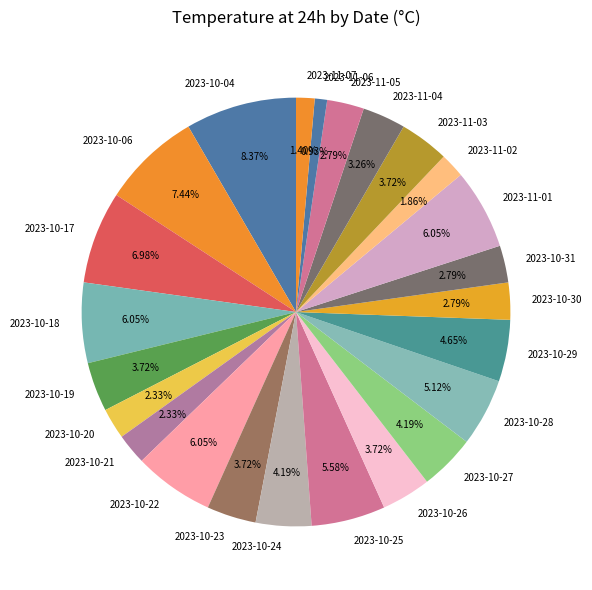

True or false: 2023-10-30 accounts for 3% of the total.

True